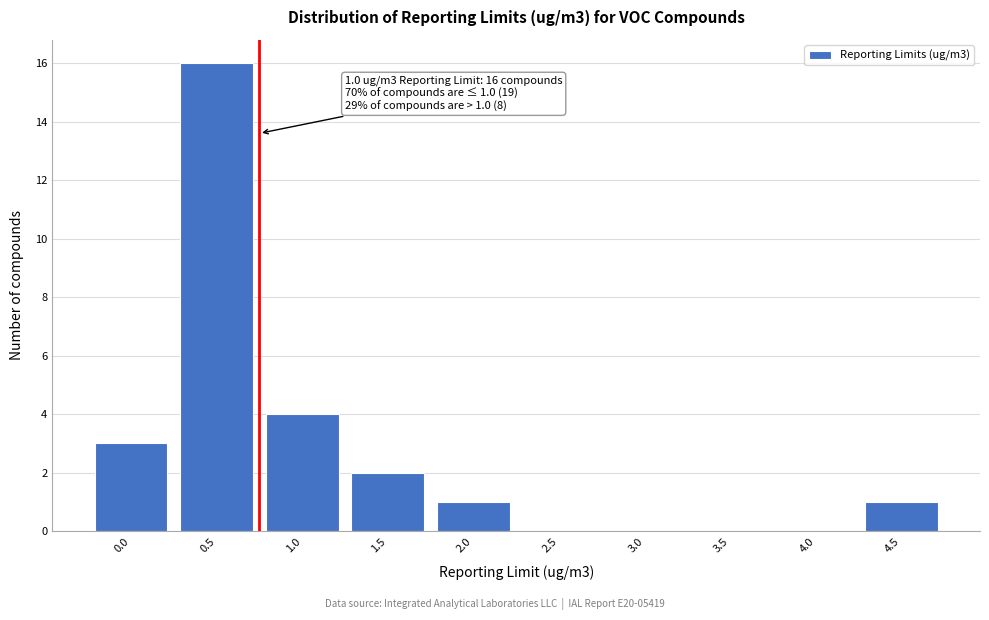

Between 1.5 and 3.0, which is larger?

1.5